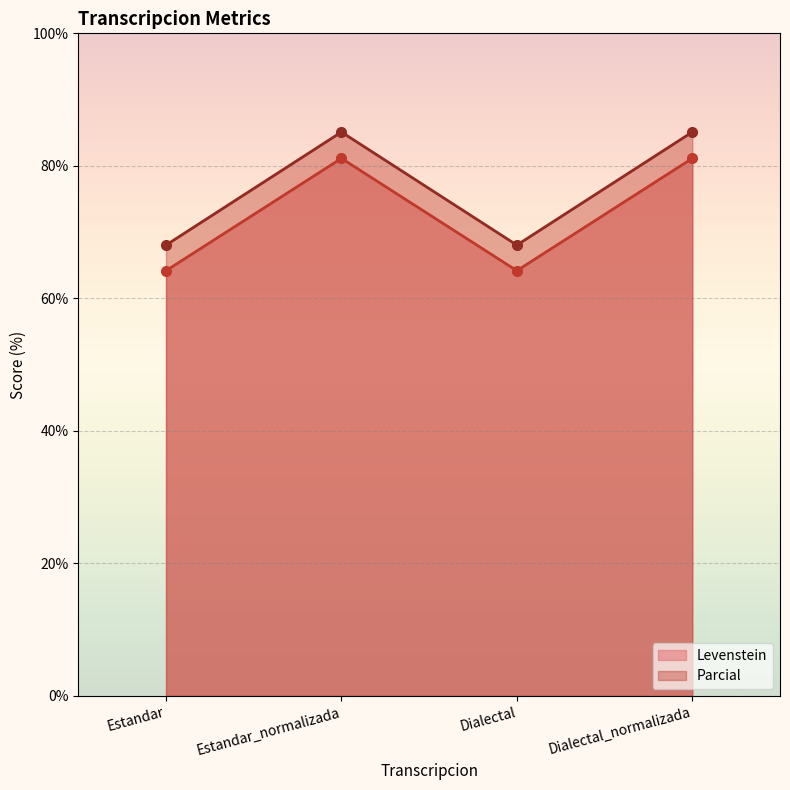

What is the approximate value of Parcial at Dialectal?

68.0